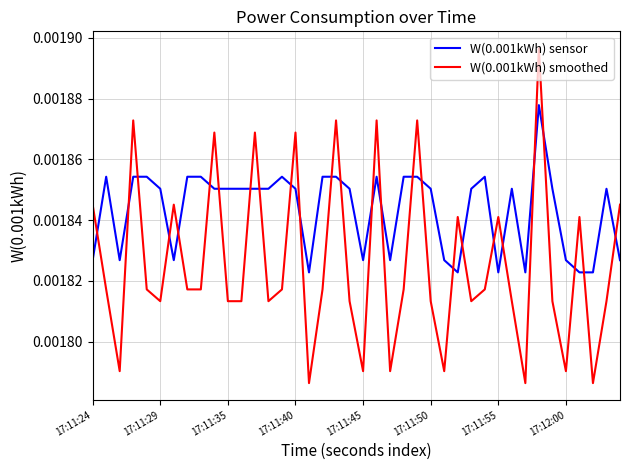

How many interior local peaks does the W(0.001kWh) smoothed series have?

12